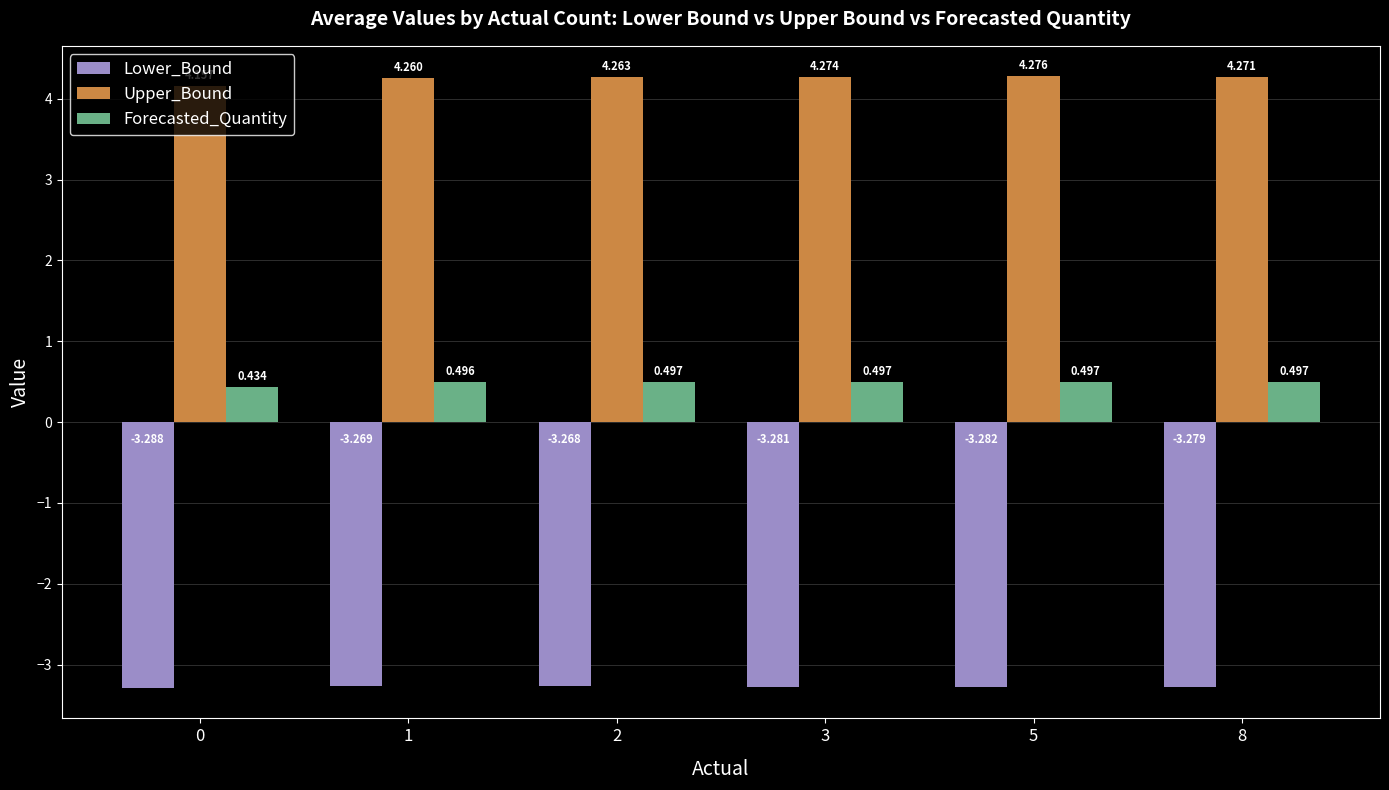

What is the spread (max minus min) of values at 2?

7.5